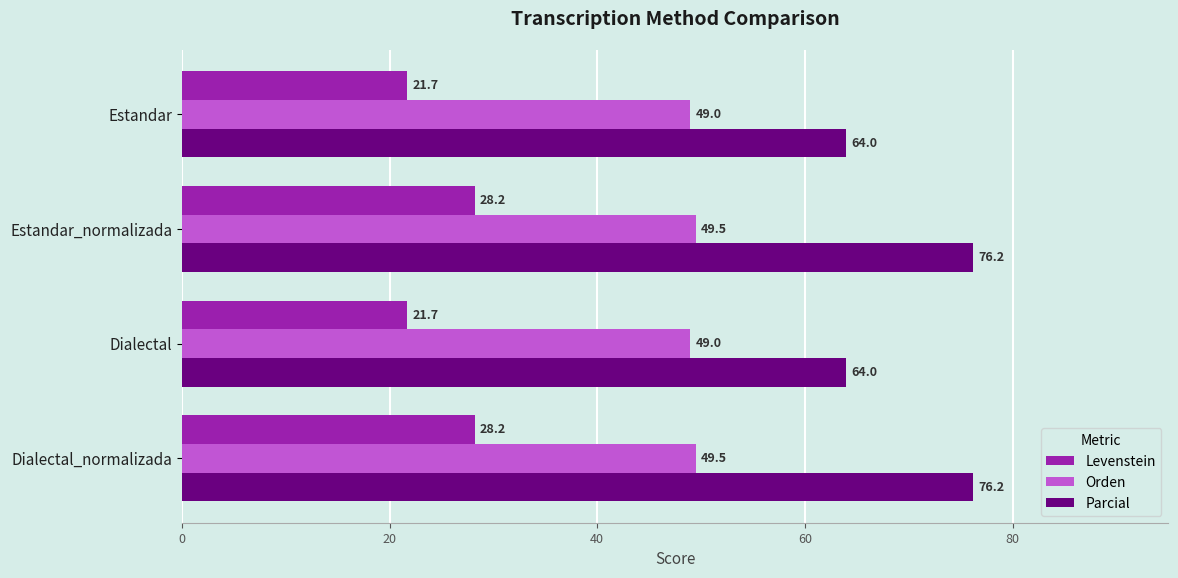

What is the approximate value of Parcial at Dialectal_normalizada?

76.2